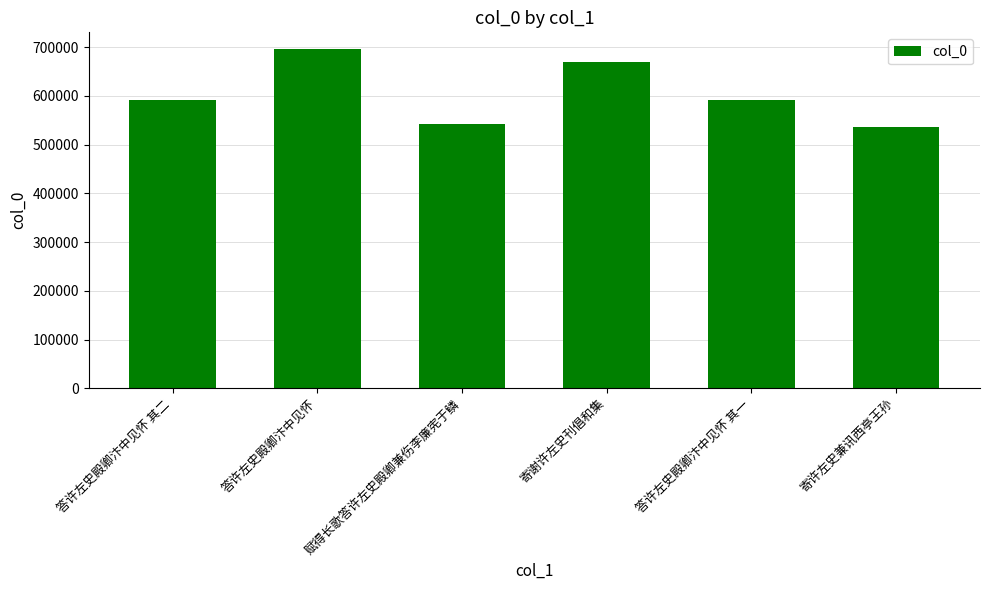

What is the value of the 2nd bar from the left?

695863